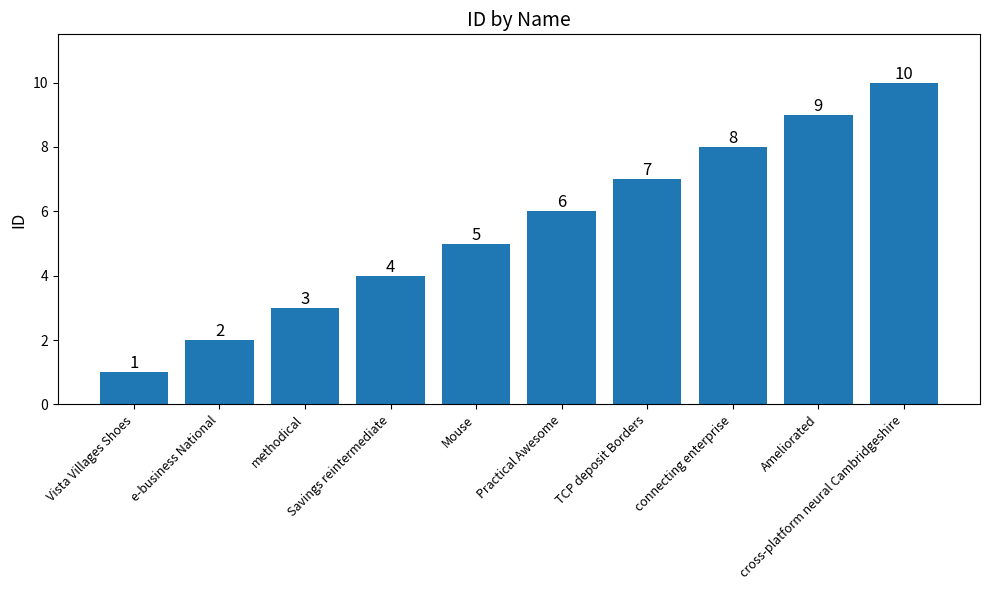

True or false: the data shows 0 at Vista Villages Shoes.

False